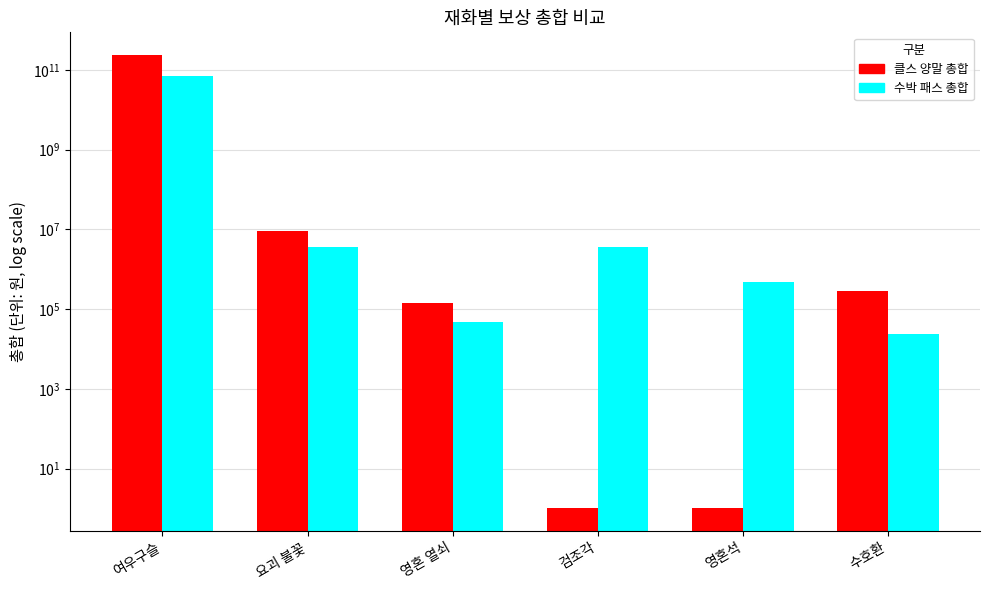

What is the difference between the 수박 패스 총합 values at 영혼석 and 영혼 열쇠?

424800